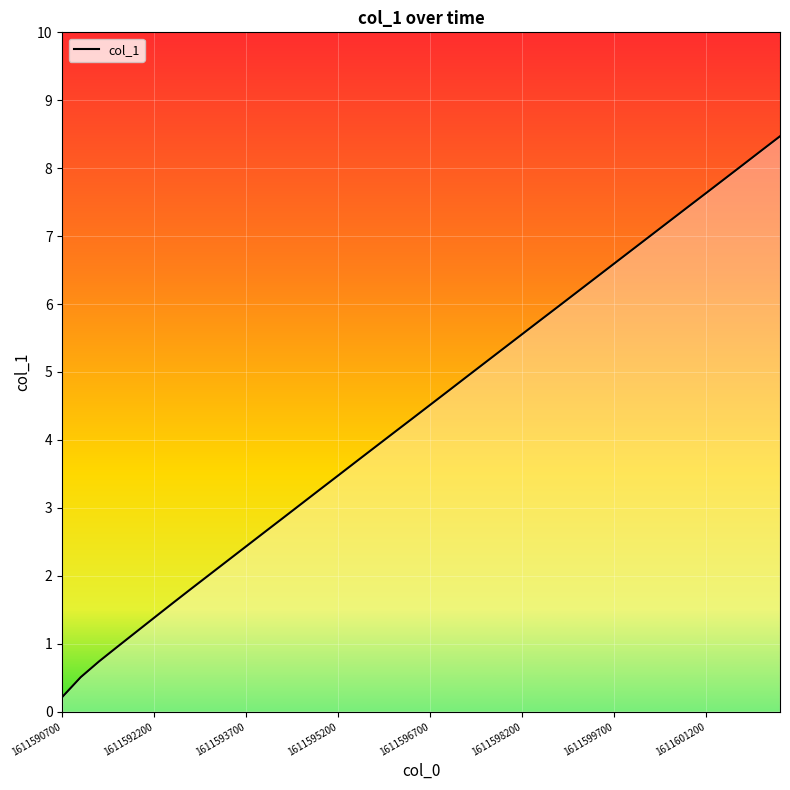

What is the greatest value displayed?

8.5